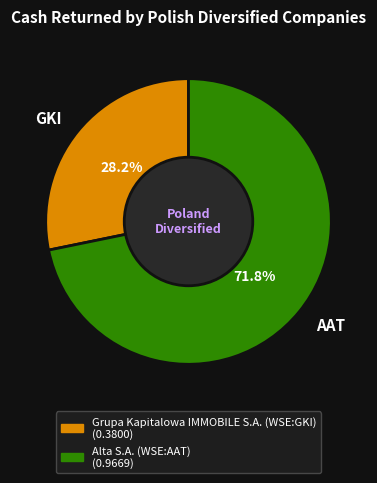

To the nearest percent, what is the average slice percentage?

50%